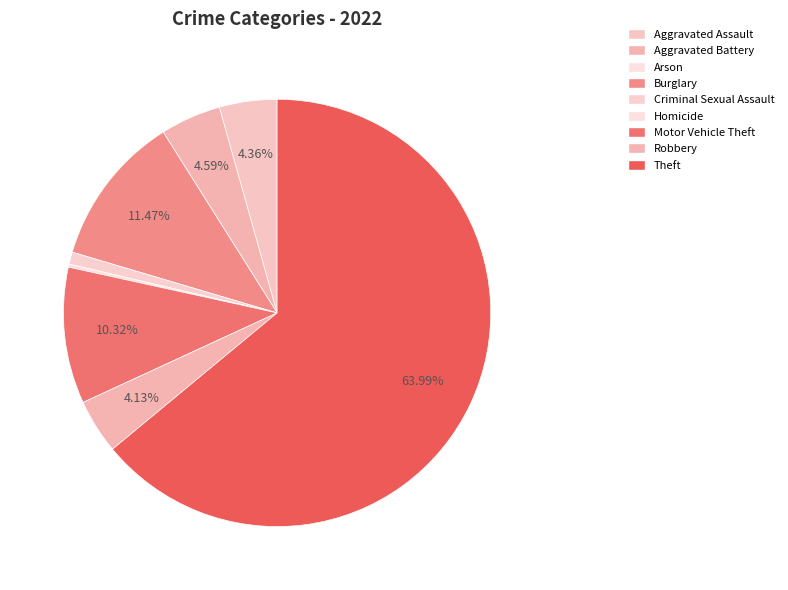

What percentage do Aggravated Battery and Criminal Sexual Assault together represent?

5.5%